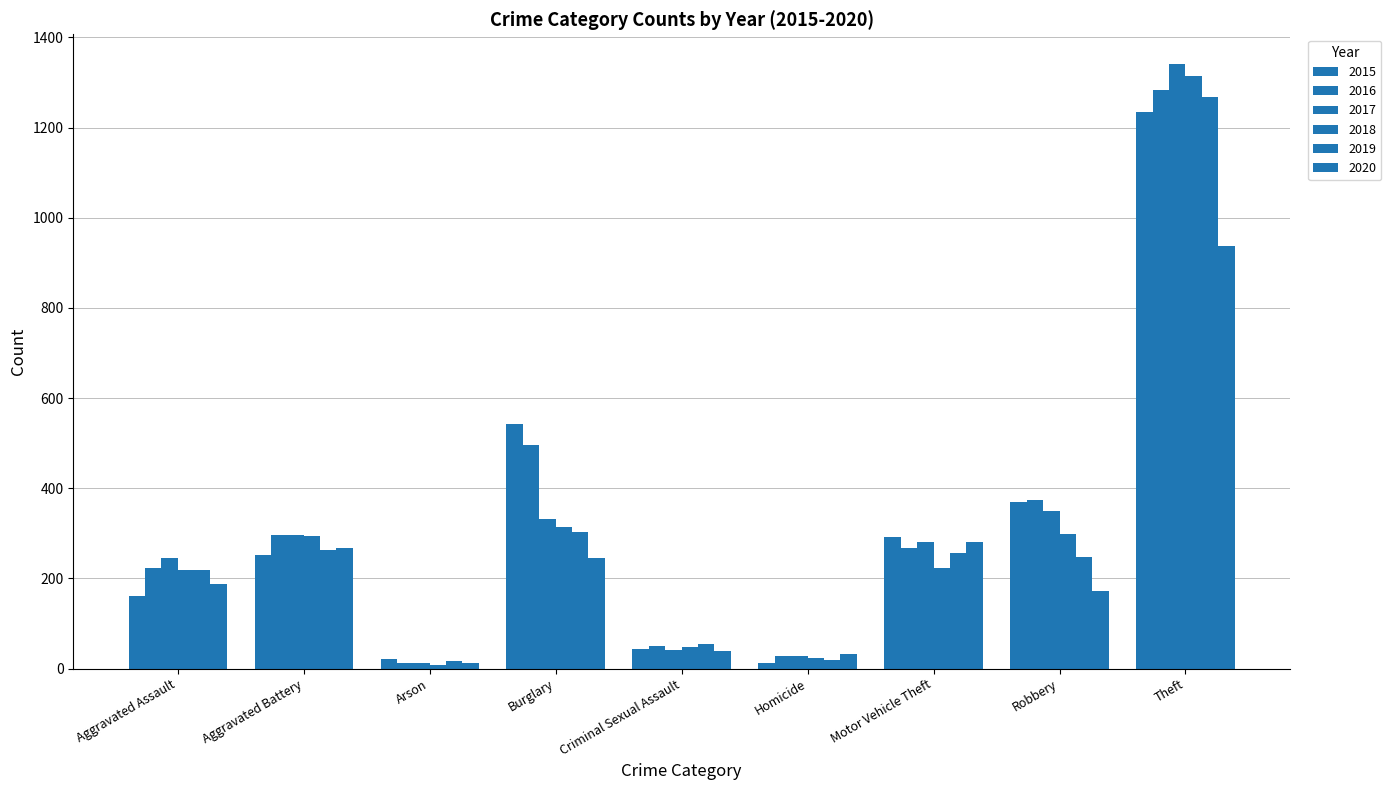

At Aggravated Battery, list the series in order from largest to smallest.

2017, 2016, 2018, 2020, 2019, 2015